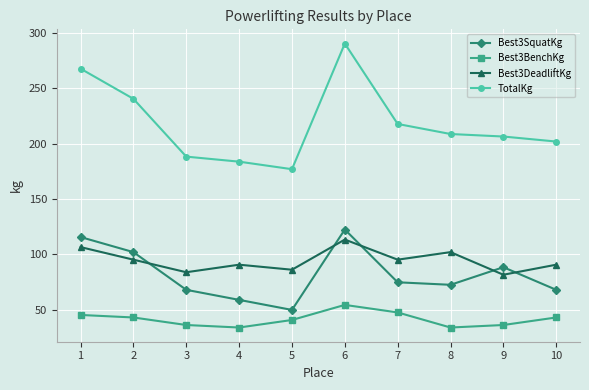

At which category is the sum across all series the highest?

6